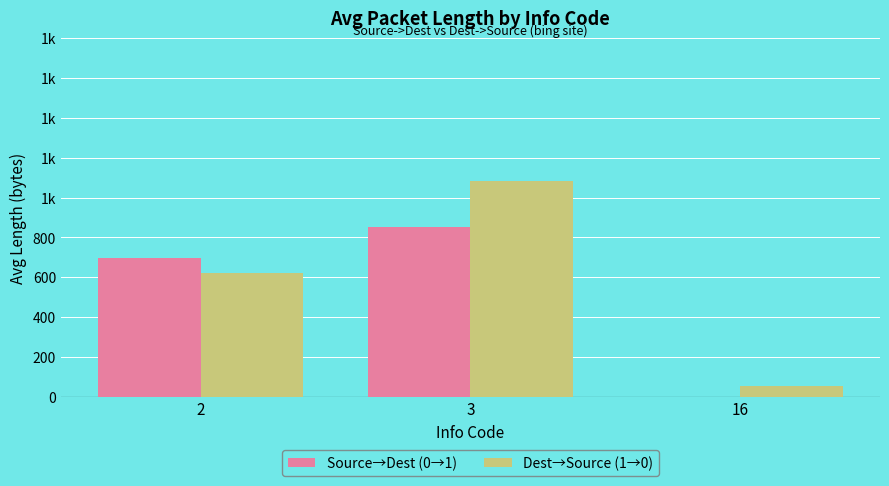

Does the chart contain stacked bars?

No